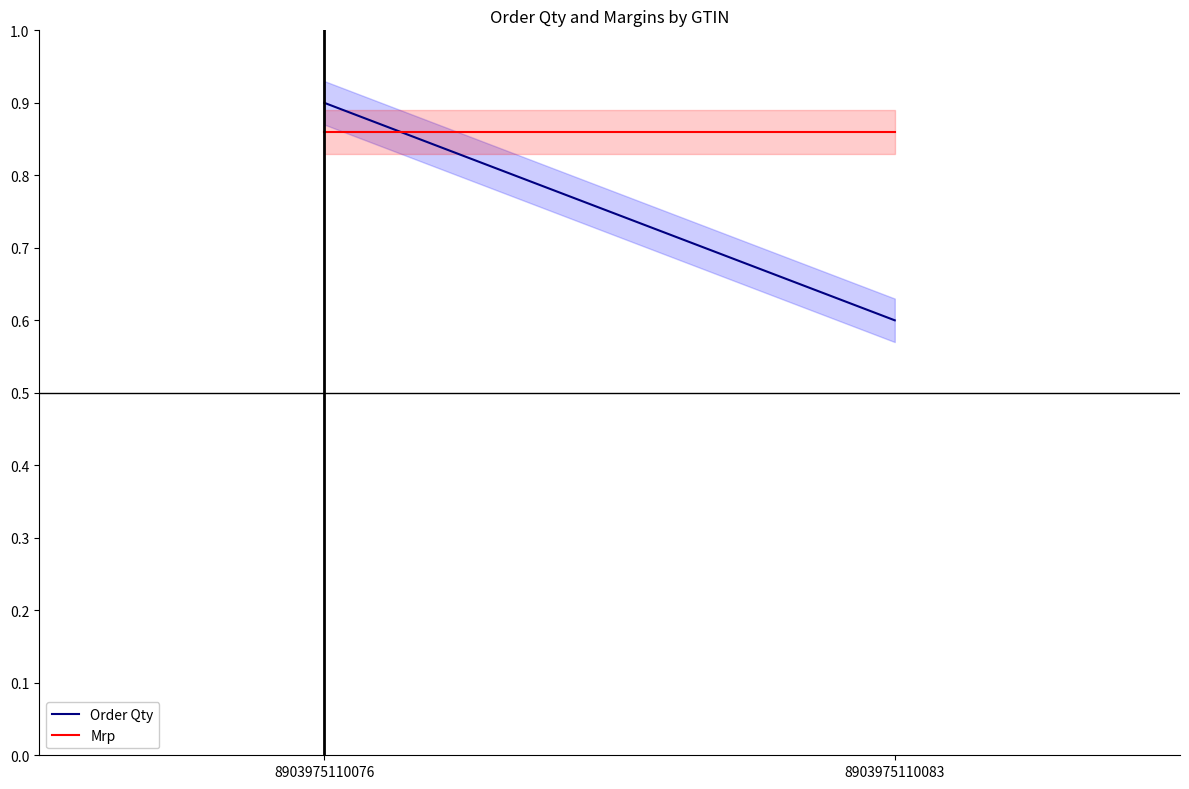

How many data points does each series have?

2